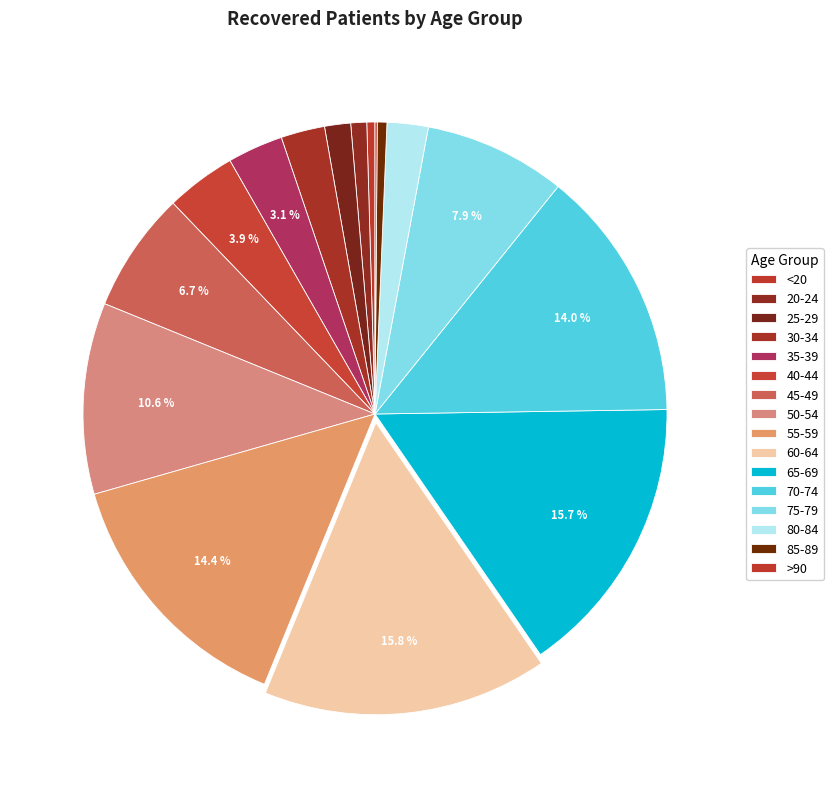

Between 20-24 and 65-69, which is larger?

65-69